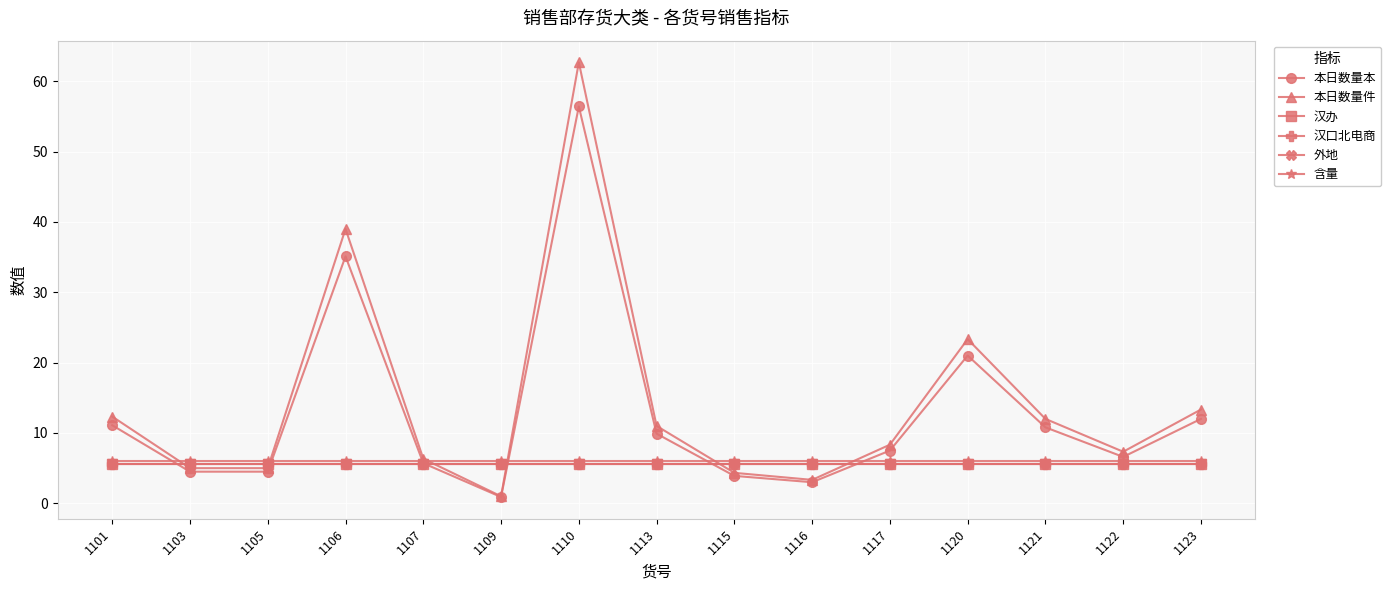

What is the value of the 本日数量件 point at the 12th from the left?

23.3